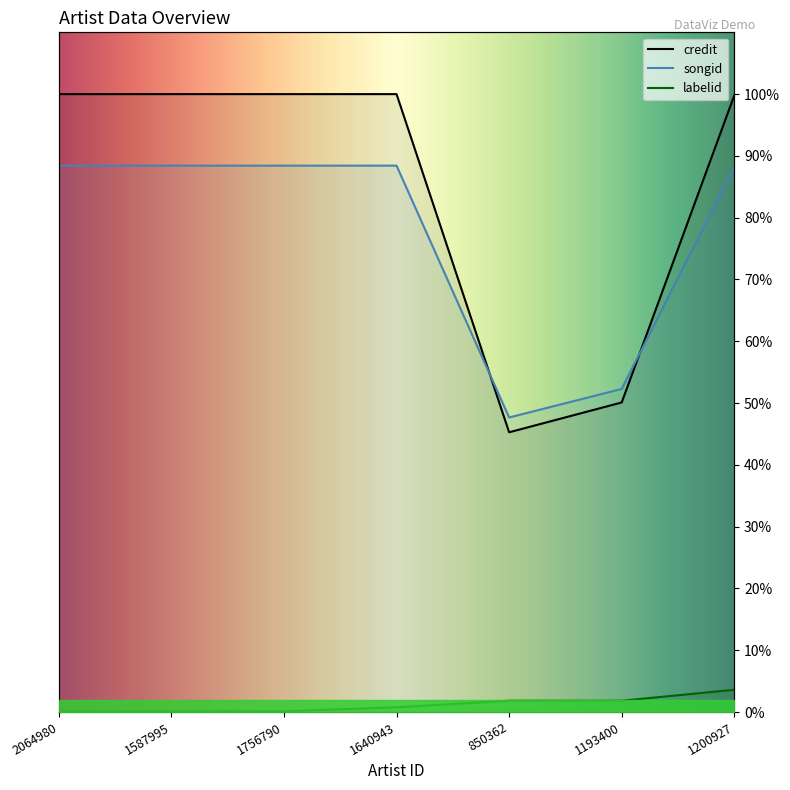

Is it true that songid equals 29.5 at 1587995?

False